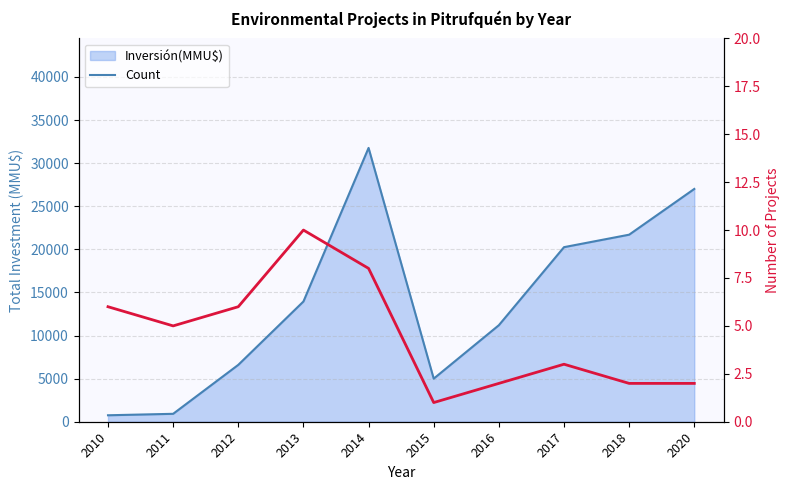

How many interior local peaks does the Count series have?

2